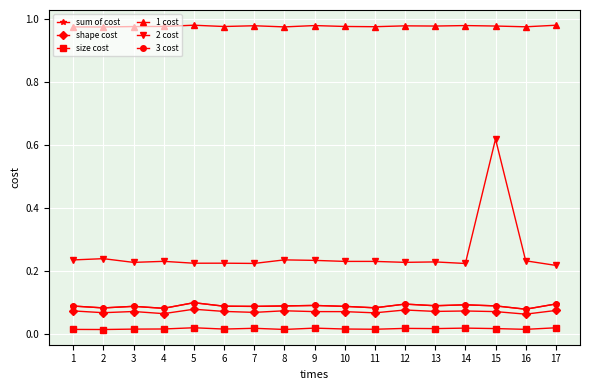

Reading right to left, list all the values displayed in this chart.

sum of cost: 0.1	0.1	0.1	0.1	0.1	0.1	0.1	0.1	0.1	0.1	0.1	0.1	0.1	0.1	0.1	0.1	0.1
shape cost: 0.1	0.1	0.1	0.1	0.1	0.1	0.1	0.1	0.1	0.1	0.1	0.1	0.1	0.1	0.1	0.1	0.1
size cost: 0.0	0.0	0.0	0.0	0.0	0.0	0.0	0.0	0.0	0.0	0.0	0.0	0.0	0.0	0.0	0.0	0.0
1 cost: 1.0	1.0	1.0	1.0	1.0	1.0	1.0	1.0	1.0	1.0	1.0	1.0	1.0	1.0	1.0	1.0	1.0
2 cost: 0.2	0.2	0.6	0.2	0.2	0.2	0.2	0.2	0.2	0.2	0.2	0.2	0.2	0.2	0.2	0.2	0.2
3 cost: 0.1	0.1	0.1	0.1	0.1	0.1	0.1	0.1	0.1	0.1	0.1	0.1	0.1	0.1	0.1	0.1	0.1